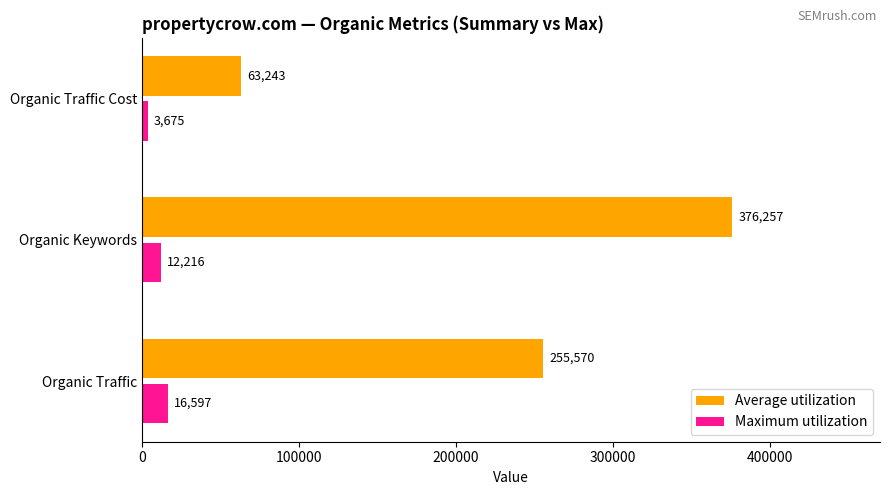

The value of Average utilization at Organic Traffic is 92269. True or false?

False